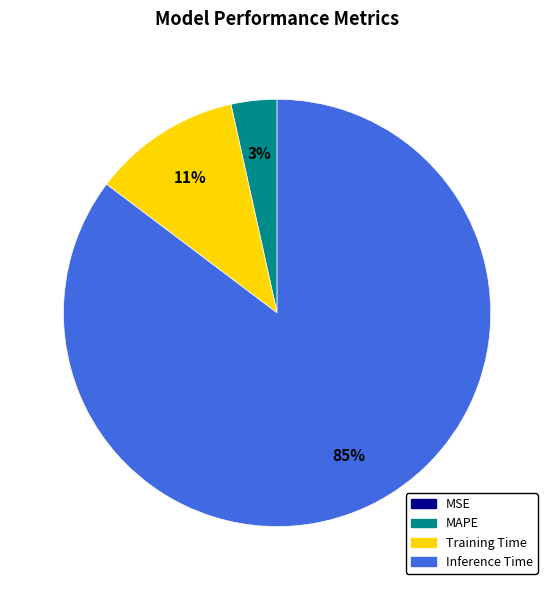

Is the sum of MAPE and Inference Time greater than half?

Yes